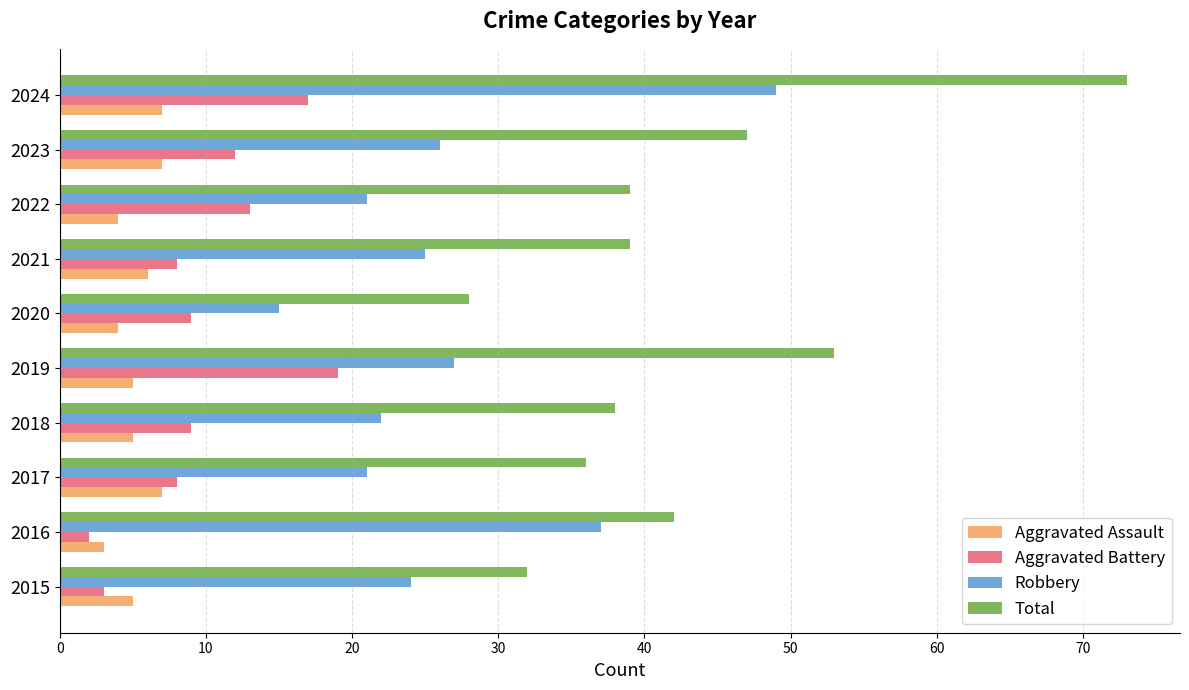

Which series has the largest range (max minus min)?

Total